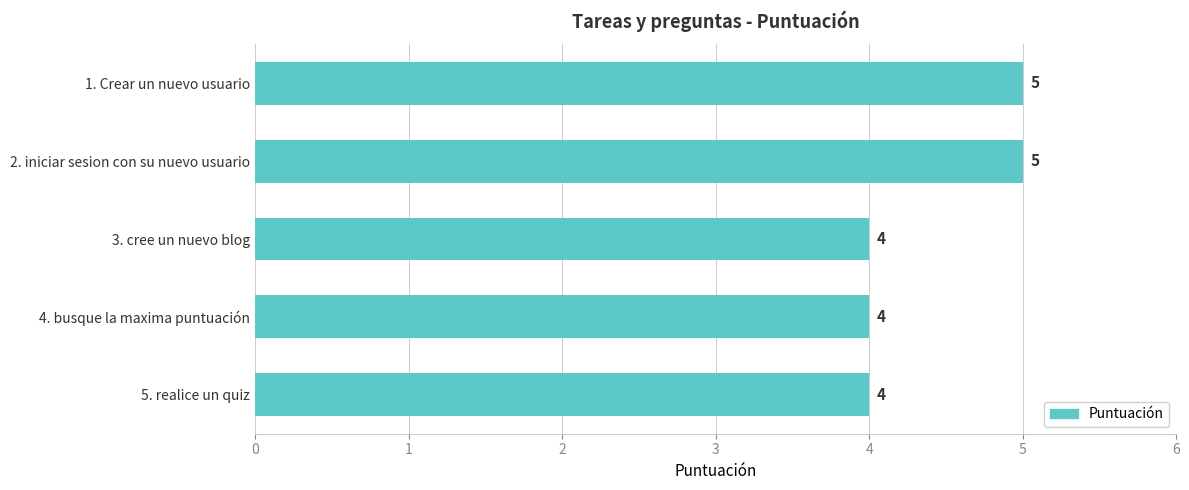

How many bars are there in total?

5